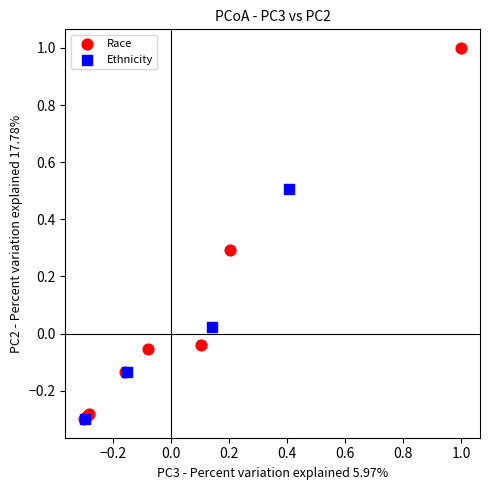

Which series has the largest Y range (max minus min)?

Race